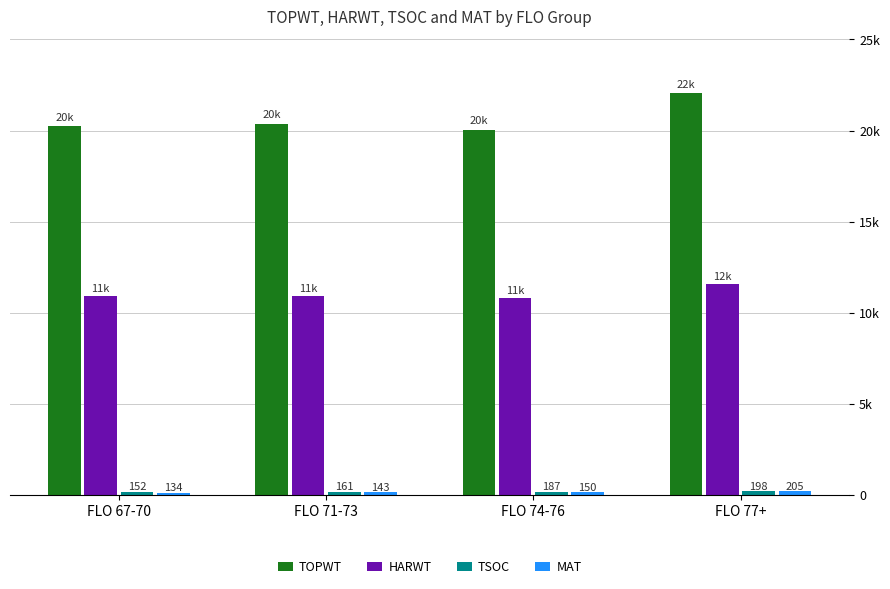

Does the chart contain stacked bars?

No